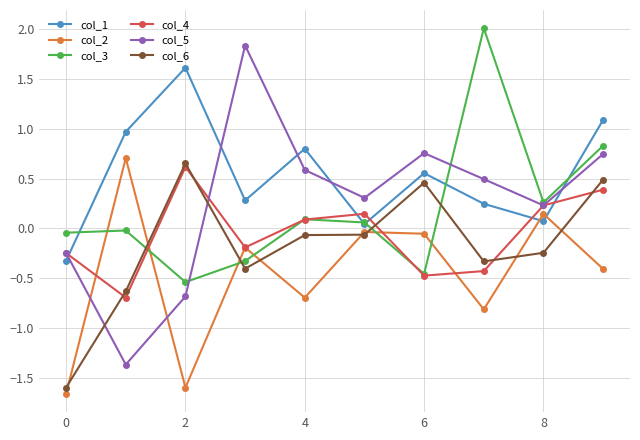

How many values in the col_4 series are below 0?

5